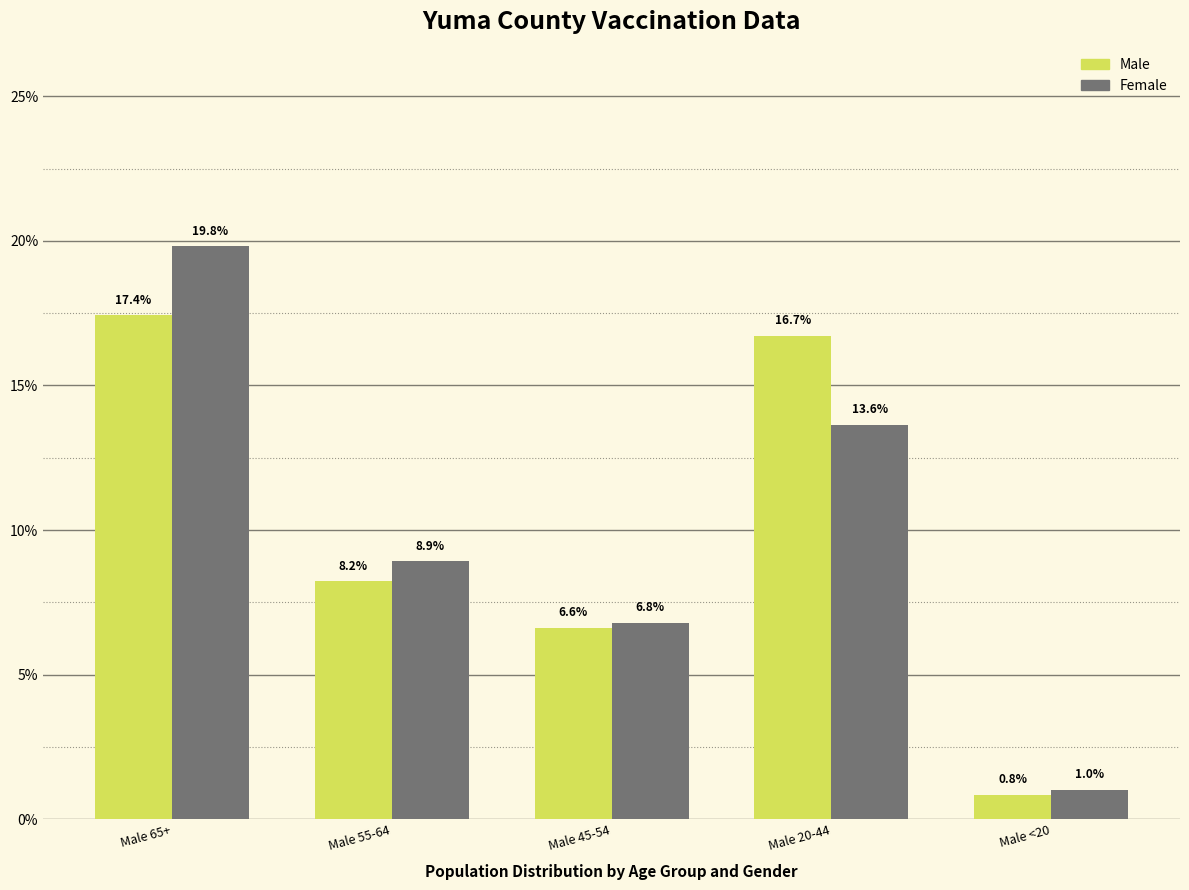

Reading left to right, what are all the values shown in this chart?

Male: 17.4	8.2	6.6	16.7	0.8
Female: 19.8	8.9	6.8	13.6	1.0